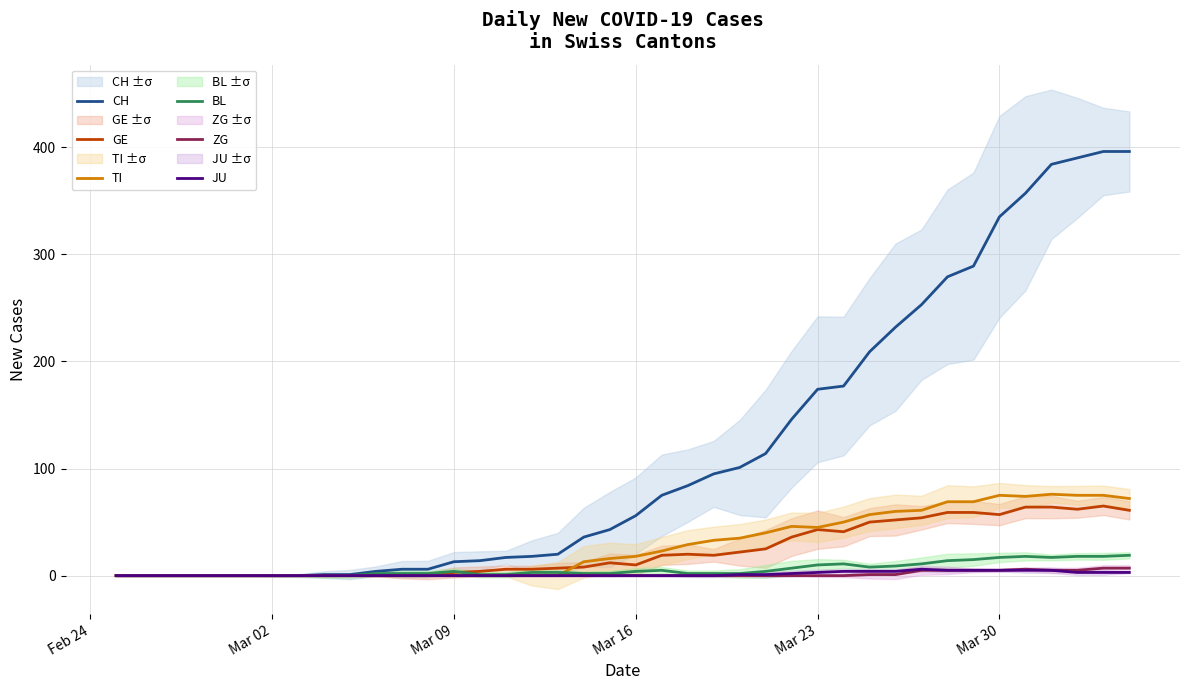

True or false: JU has a value of 0 at Mar 16.

True